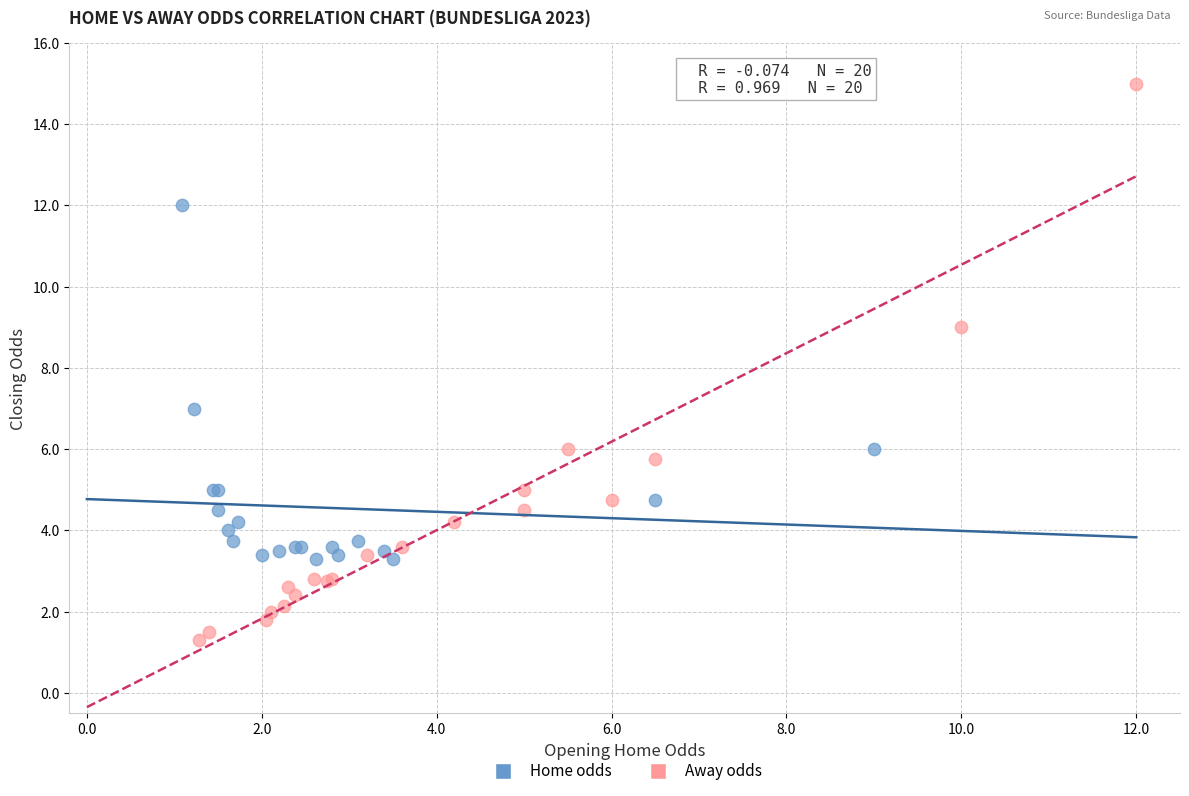

Which series reaches the minimum Y coordinate?

Away odds